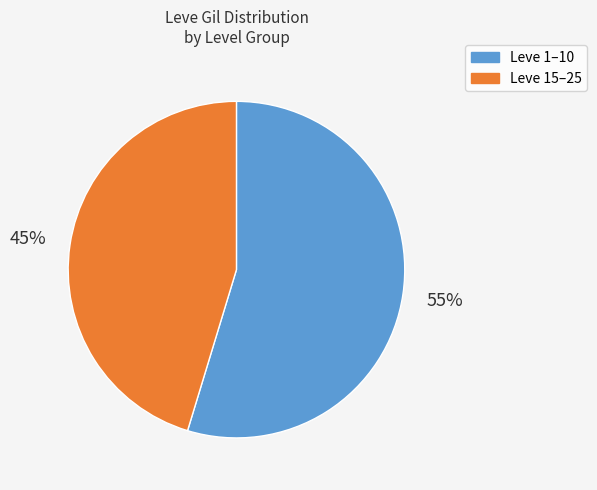

Is there any slice that represents more than half of the pie?

Yes